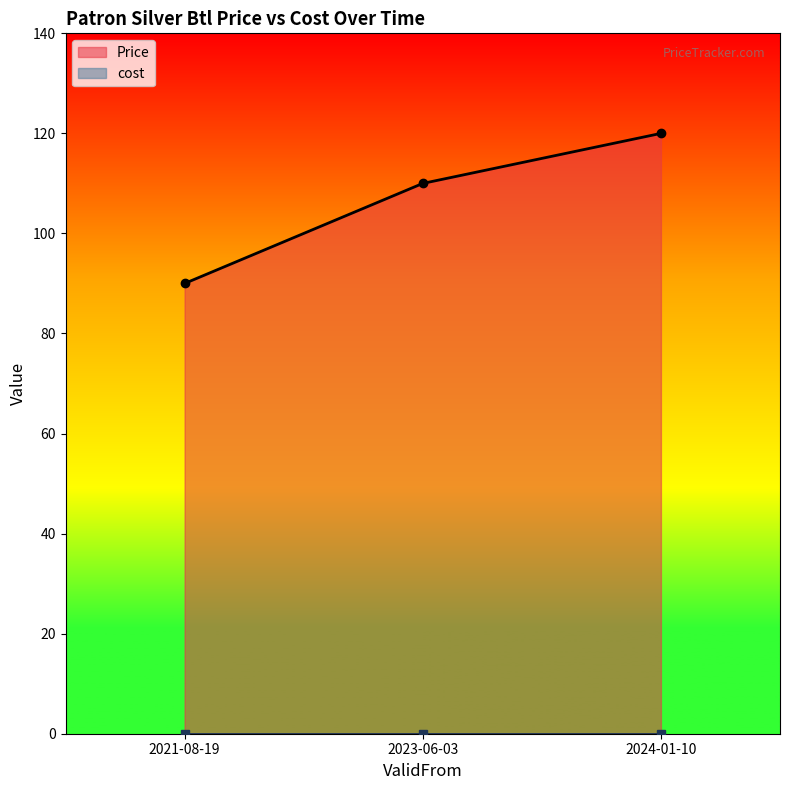

Is it true that the value at 2024-01-10 is 187?

False